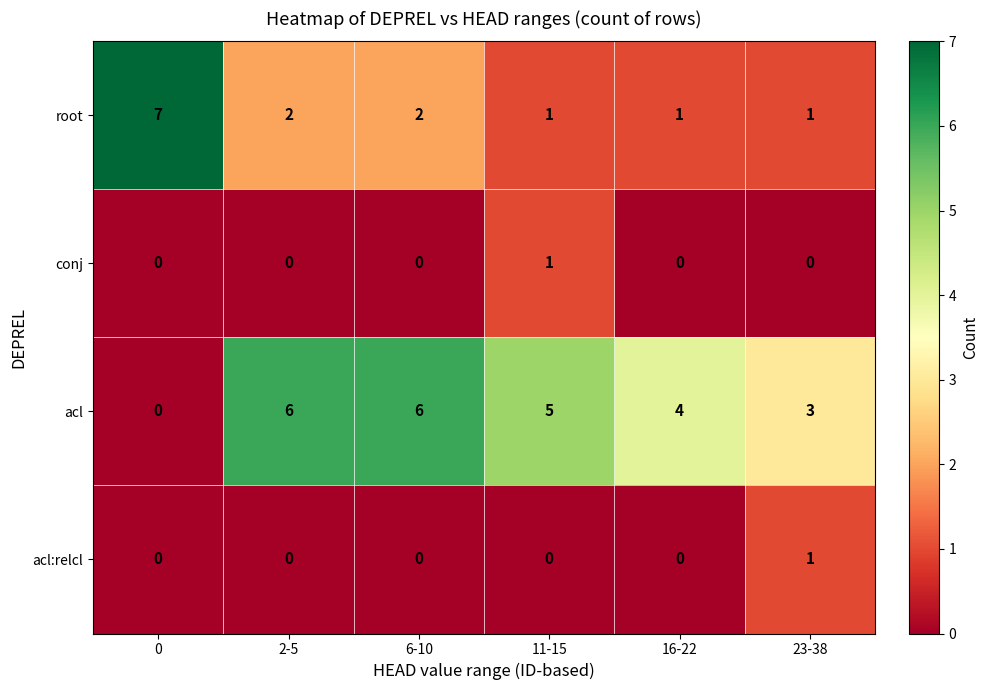

What is the difference between the maximum and second lowest values in the root series?

6